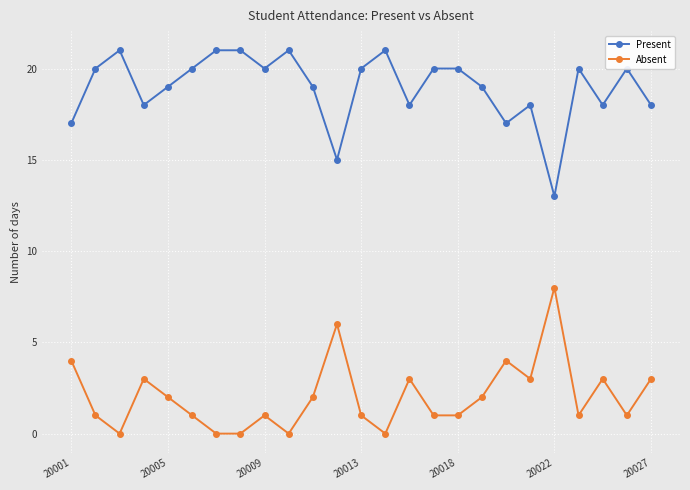

Which series has the largest total across all categories?

Present